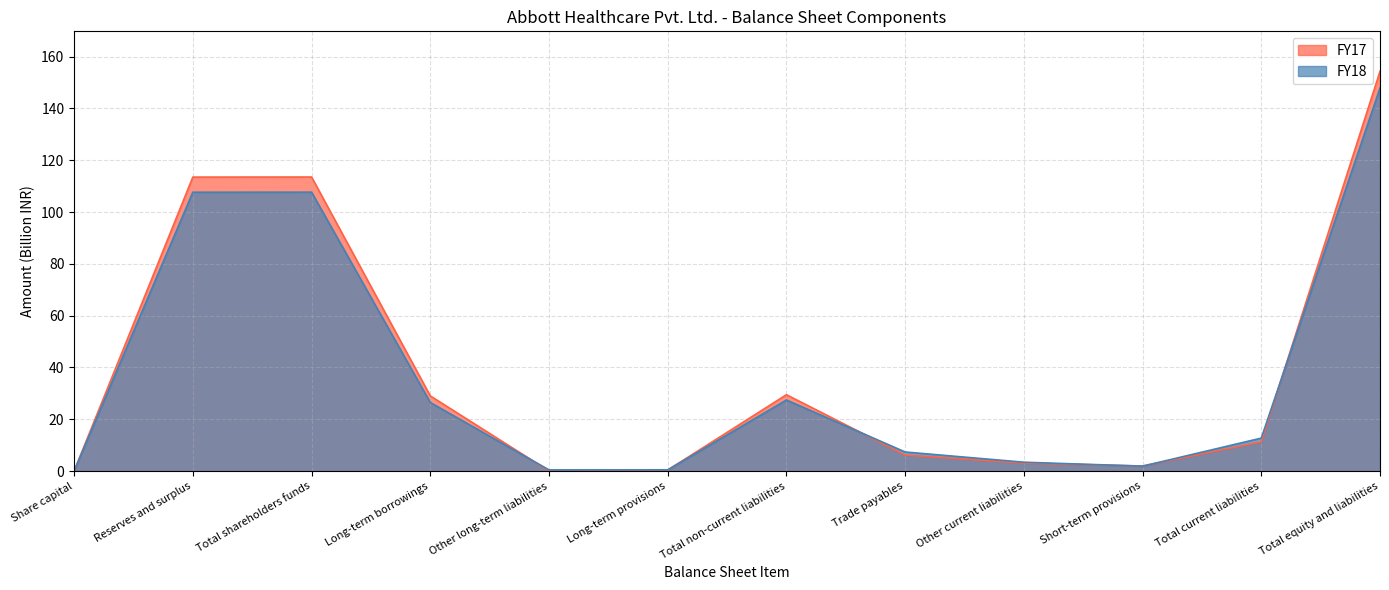

What is the difference between the FY18 values at Short-term provisions and Other current liabilities?

1.5